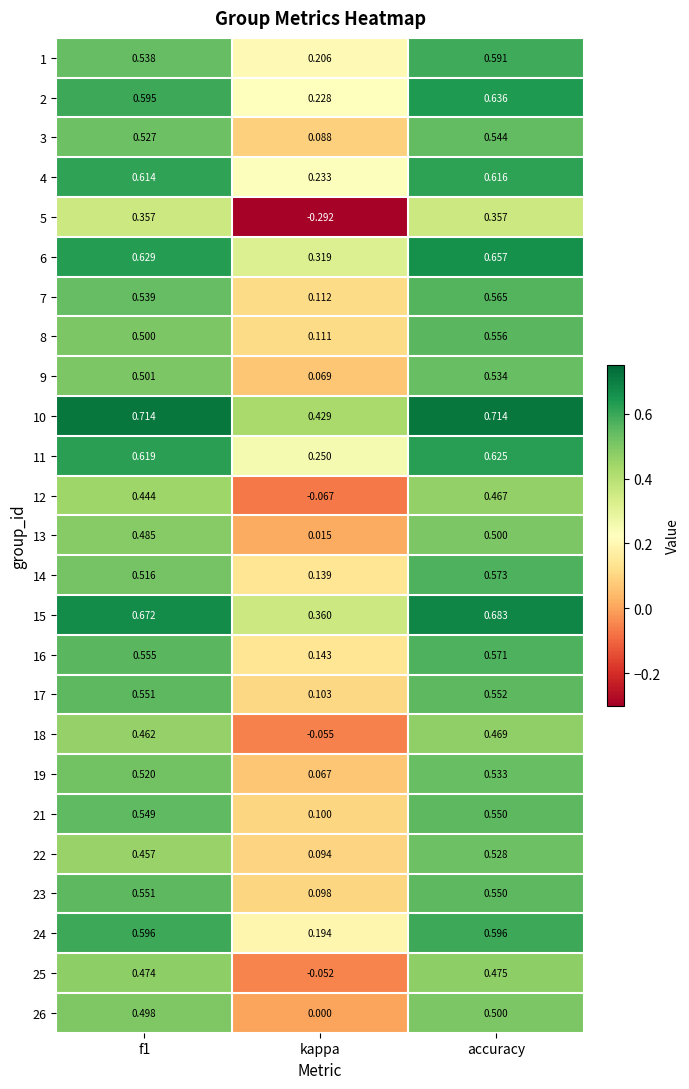

Is the value of 18 at accuracy greater than the value of 13 at f1?

No